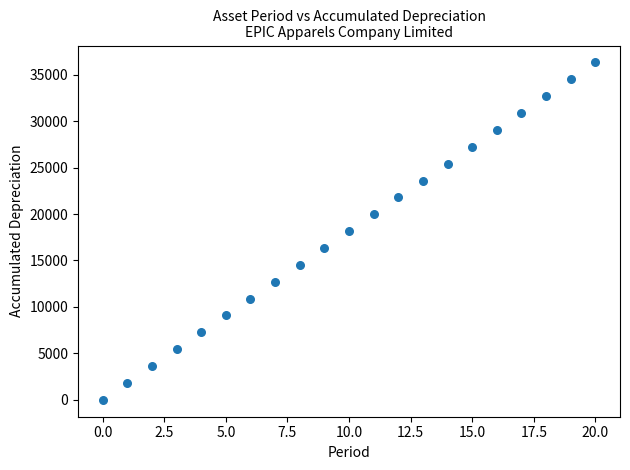

What is the range of Y values (max minus min)?

36319.0